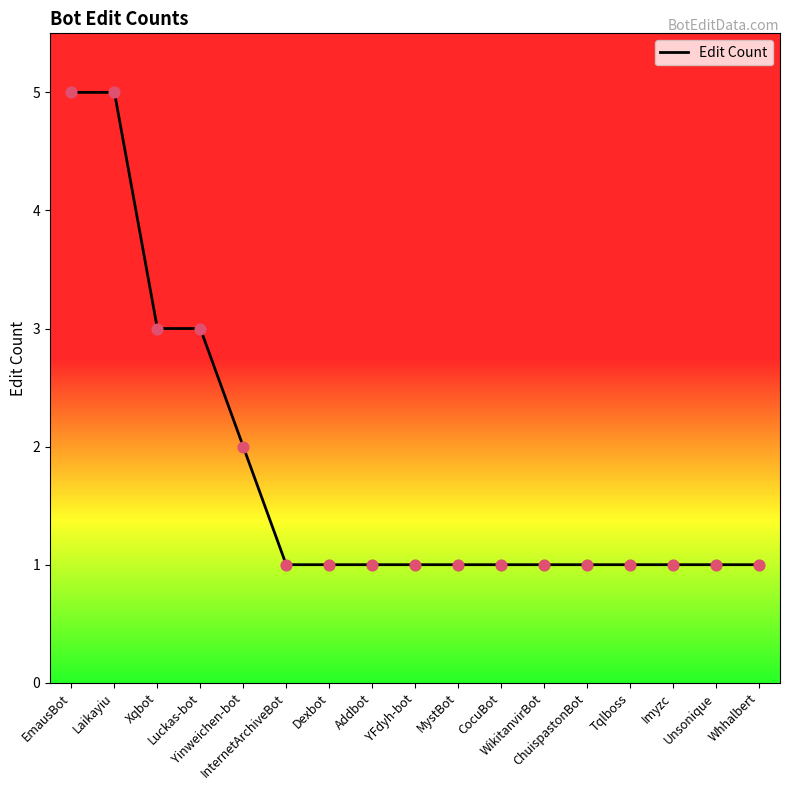

Which has a higher value, Laikayiu or Imyzc?

Laikayiu